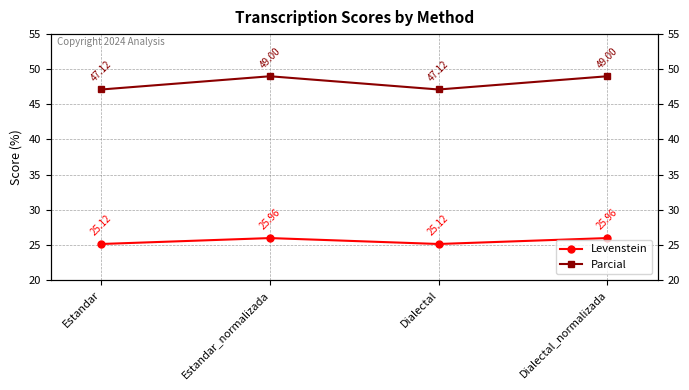

At which category does Parcial reach its first local valley?

Dialectal